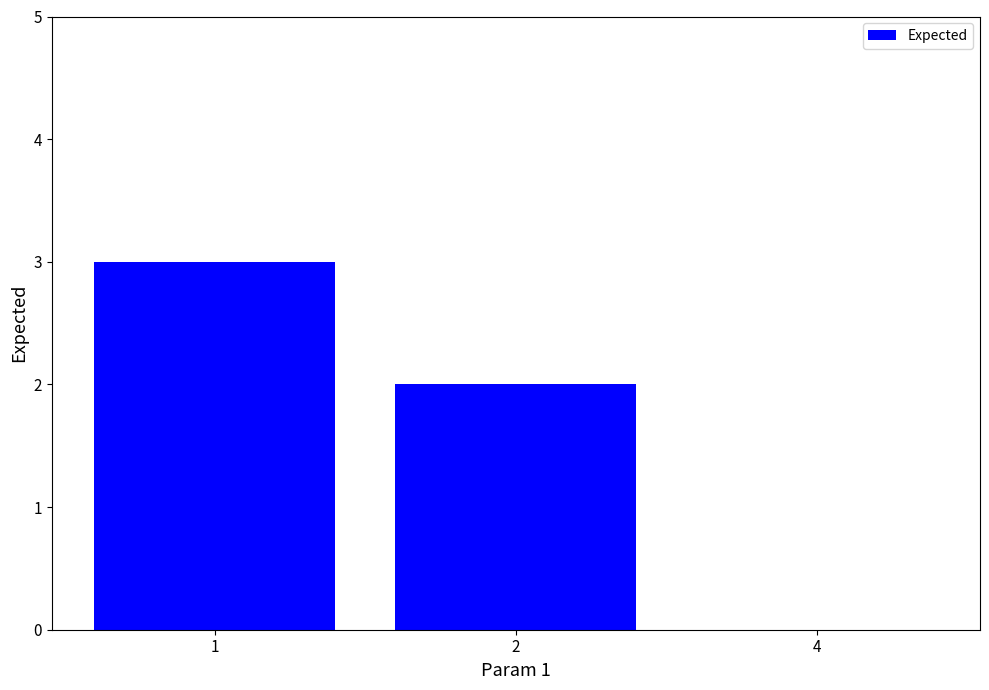

The chart shows a value of 4 at 1. True or false?

False